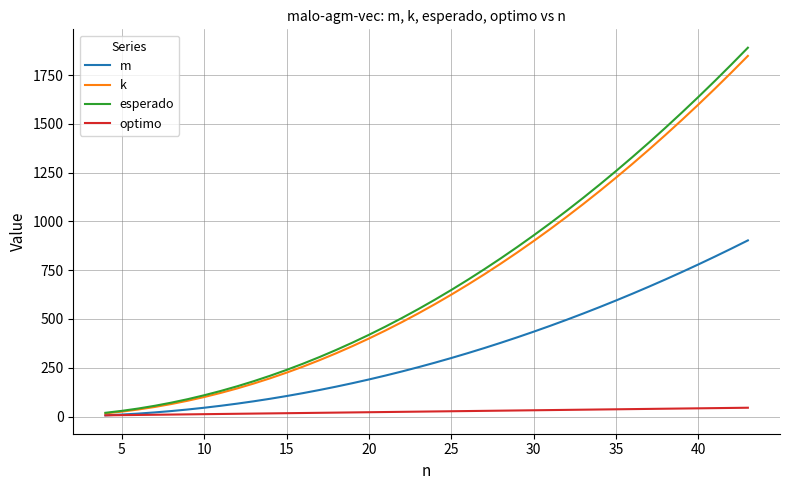

Which series has the largest range (max minus min)?

esperado